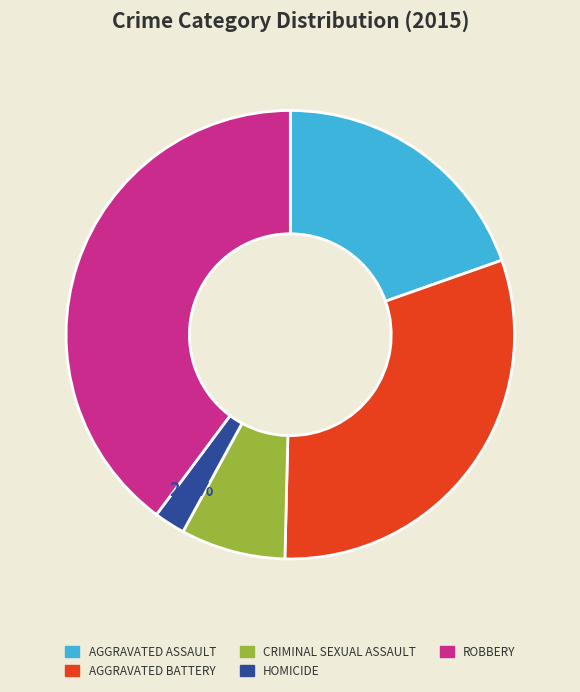

How many segments does this pie chart have?

5